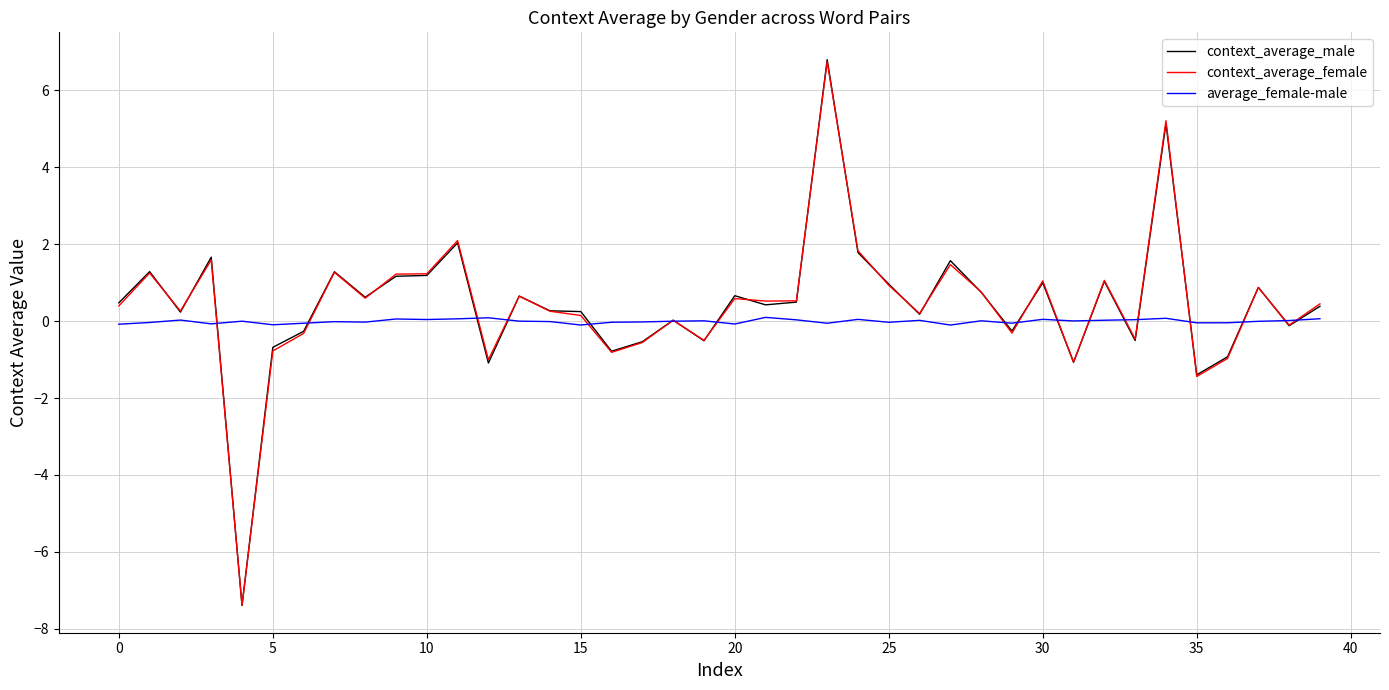

What is the smallest value displayed?

-7.4